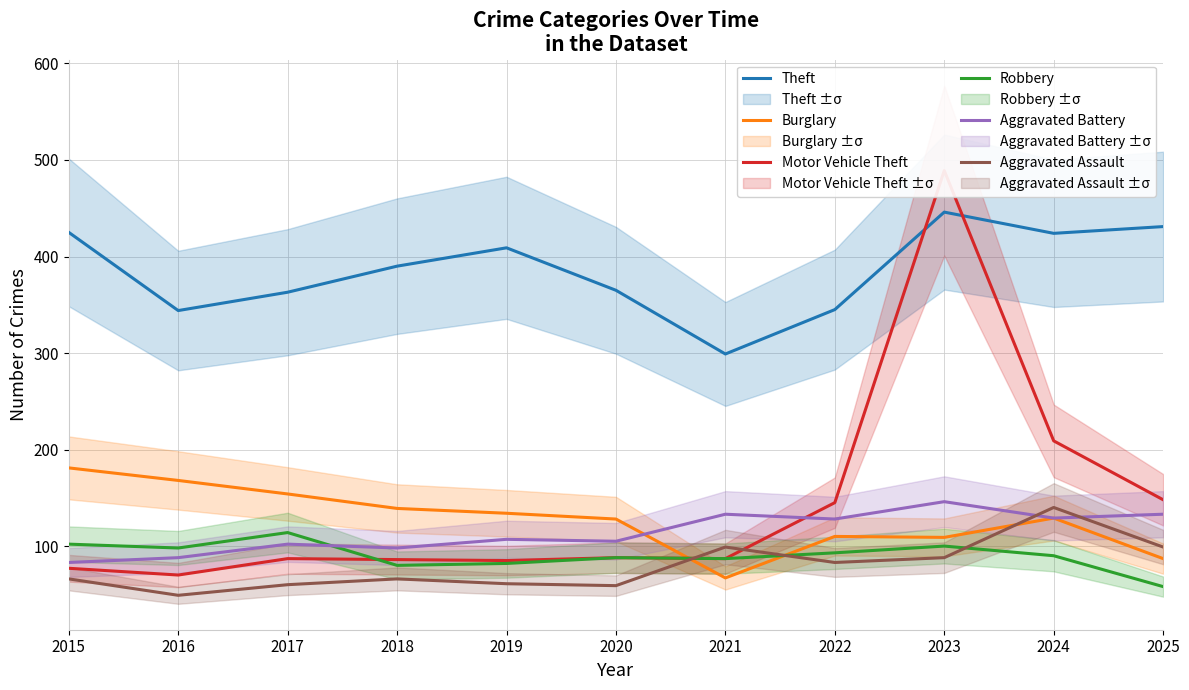

How many interior local peaks does the Motor Vehicle Theft series have?

3